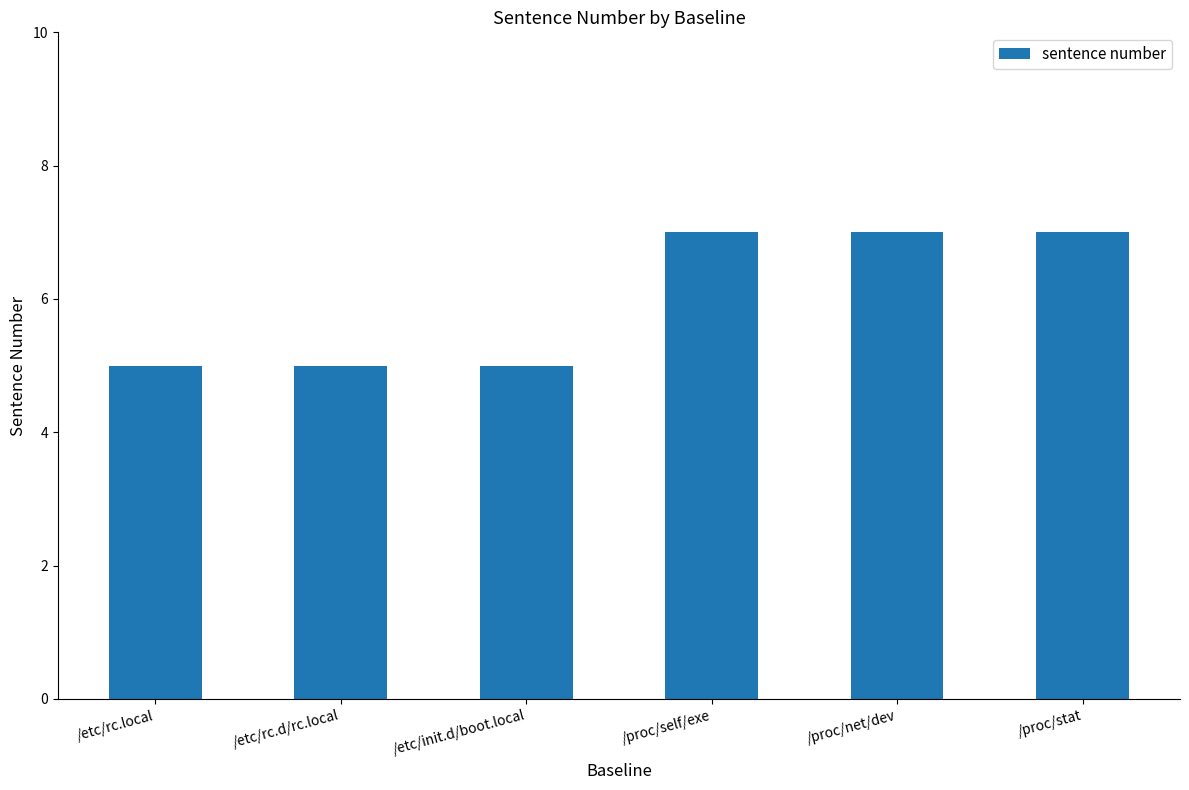

The value at /etc/rc.d/rc.local is 5. True or false?

True